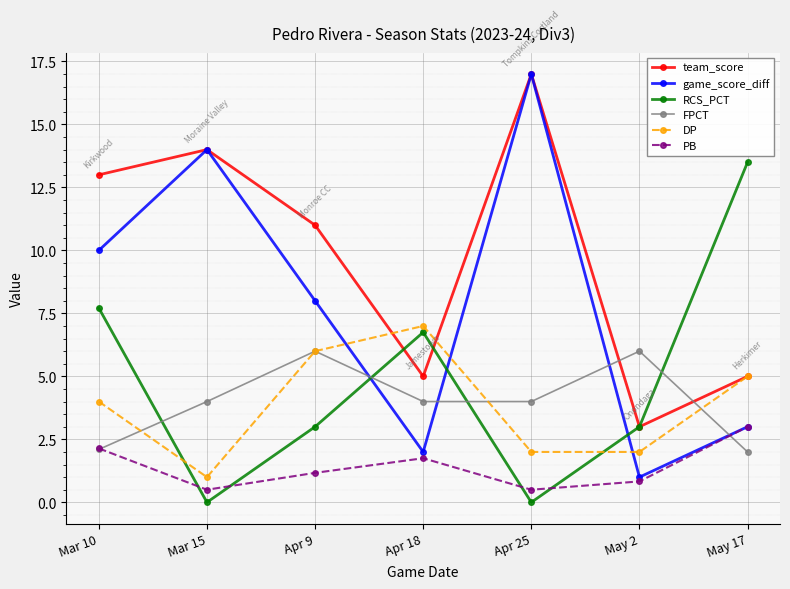

What is the spread (max minus min) of values at Apr 9?

9.8